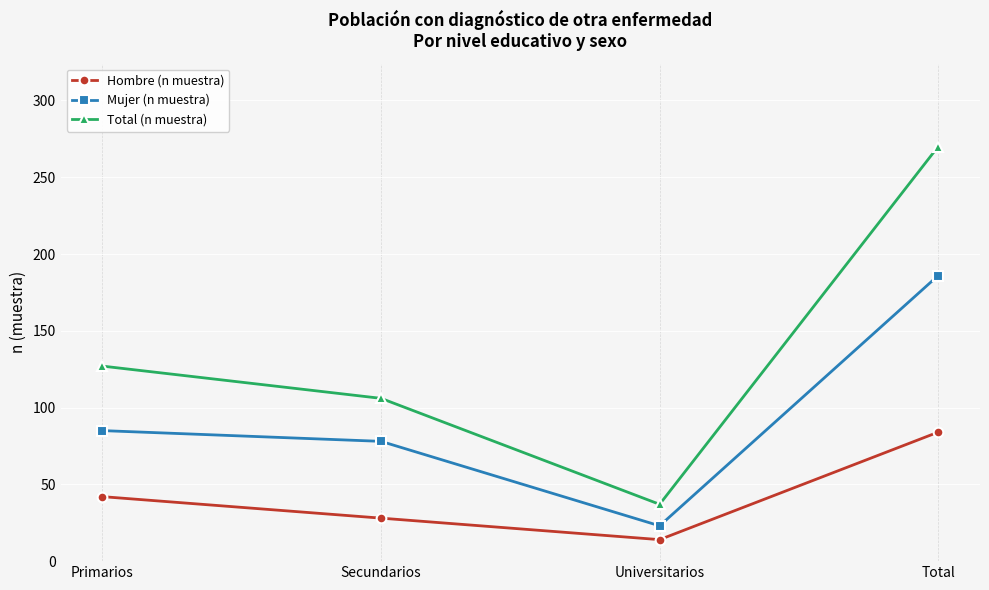

Count the number of categories in the chart.

4